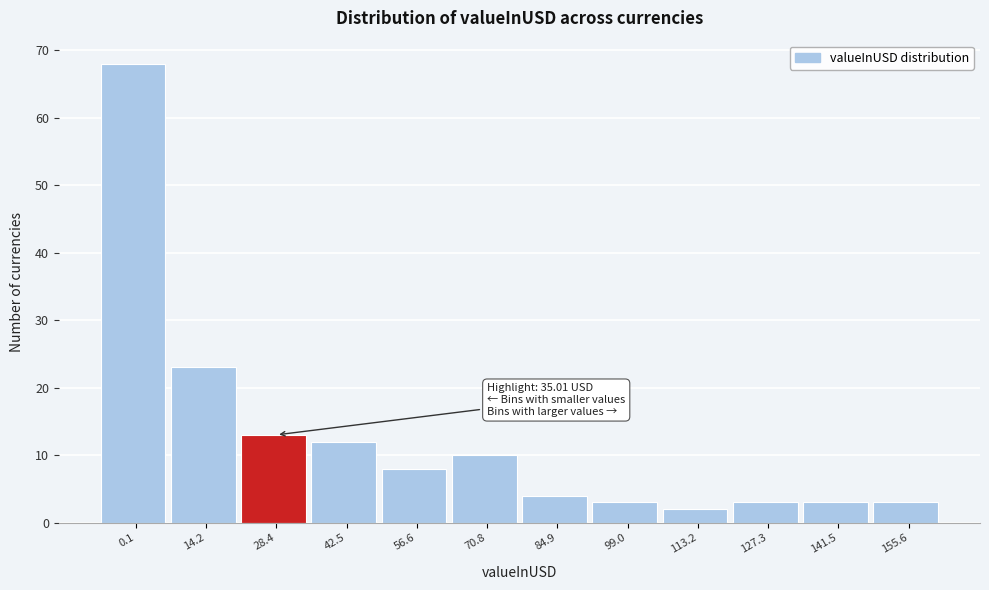

Reading right to left, transcribe all the data shown in this chart.

3	3	3	2	3	4	10	8	12	13	23	68